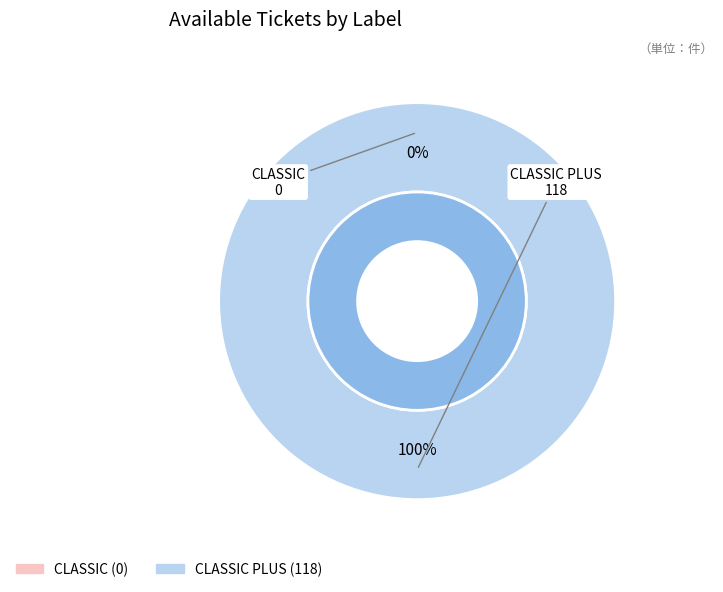

Rank the categories by value from highest to lowest.

CLASSIC PLUS, CLASSIC